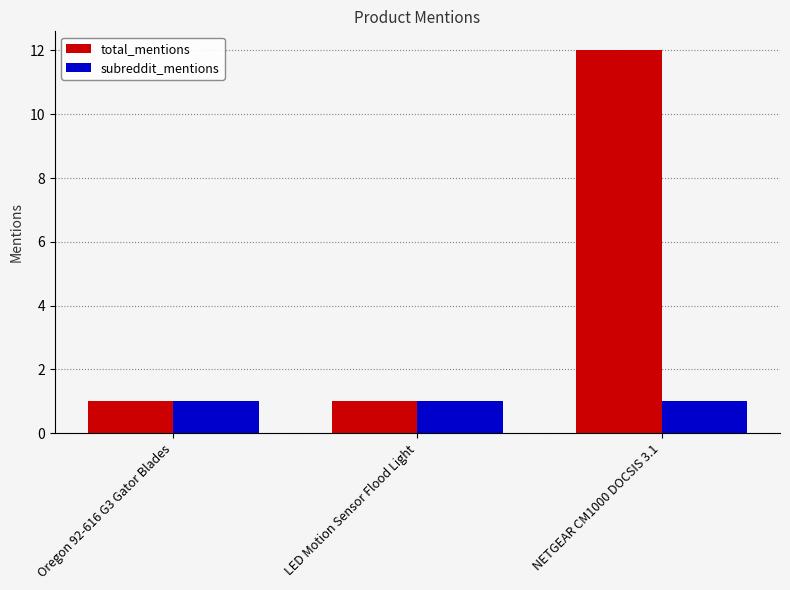

How many data points does each series have?

3